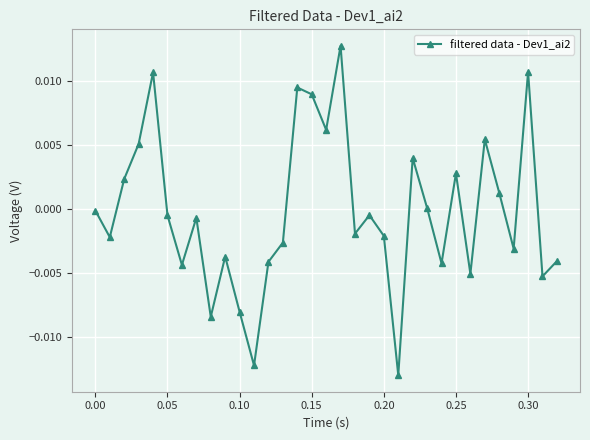

How many interior local valleys (lower than both neighbors) does the data have?

11